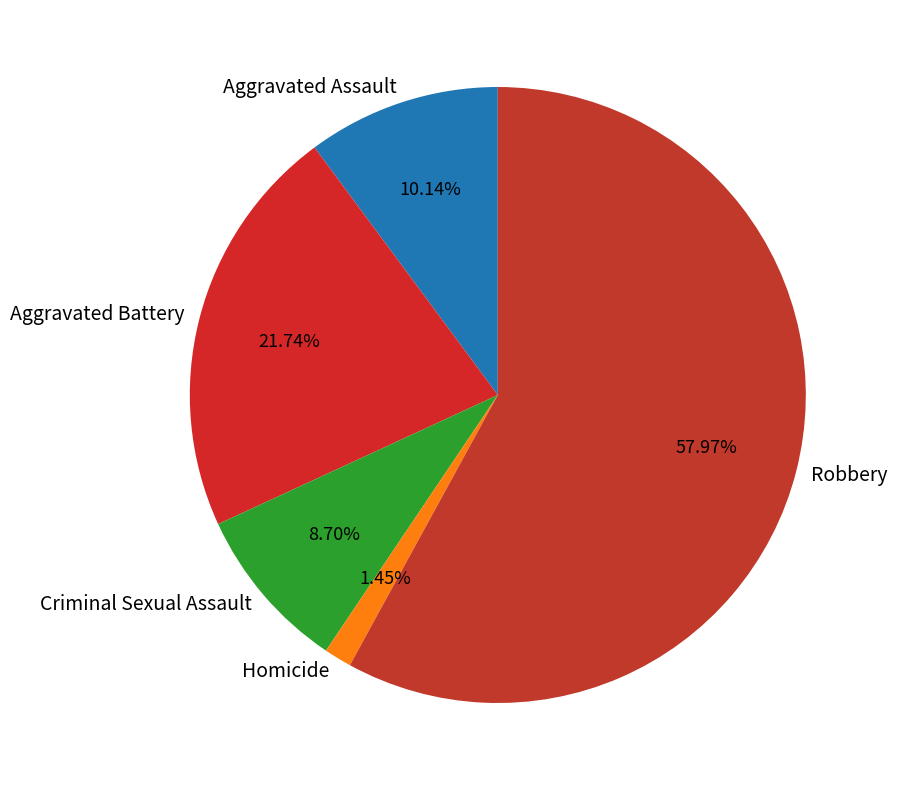

To the nearest percent, what percentage of the pie is Aggravated Assault?

10%